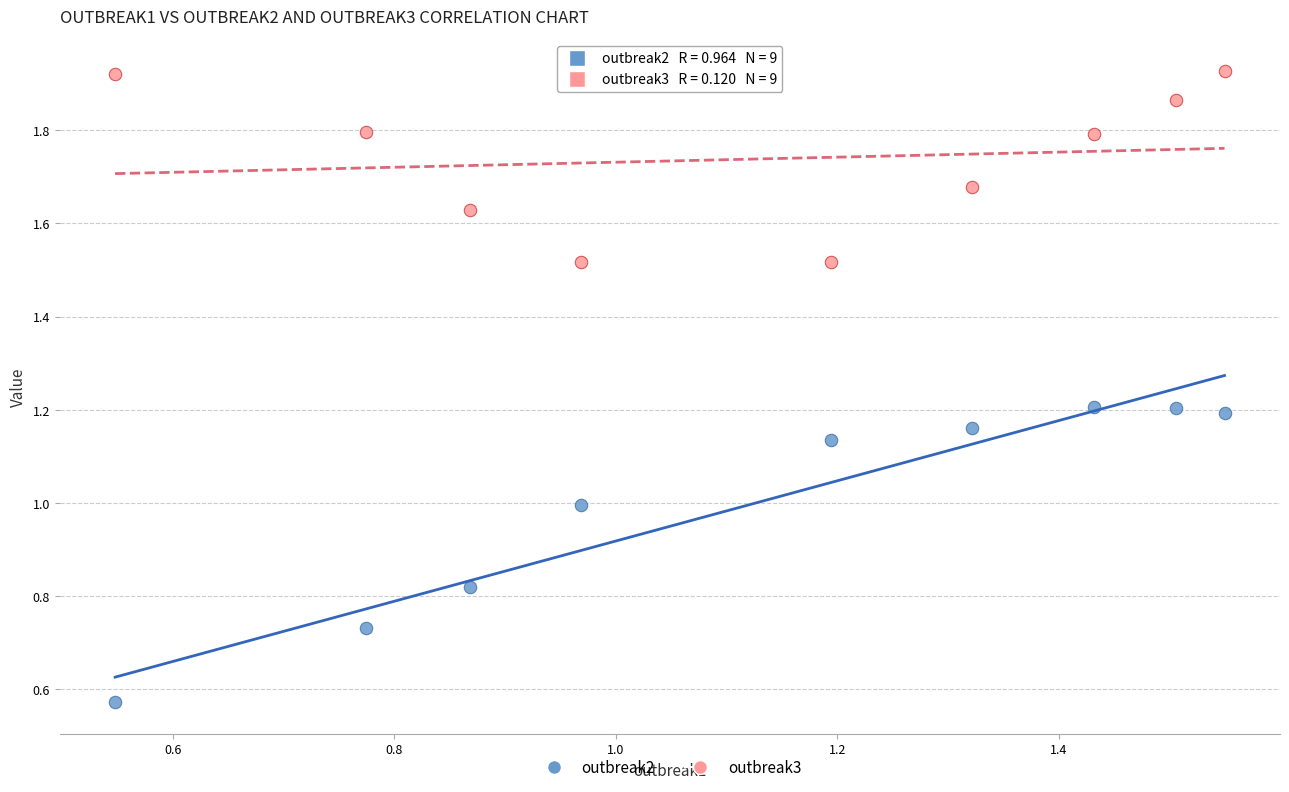

Across all data points, what is the range of Y values (max minus min)?

1.4